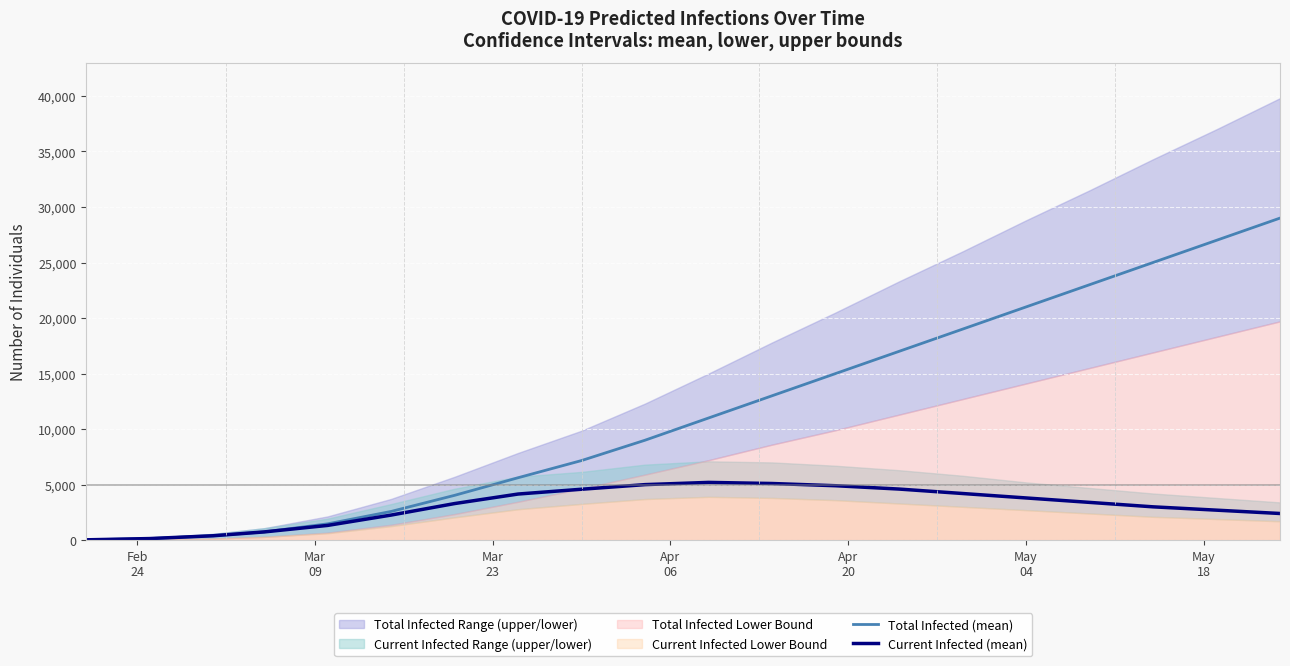

True or false: Total Infected (mean) and Current Infected (mean) cross at least once.

False